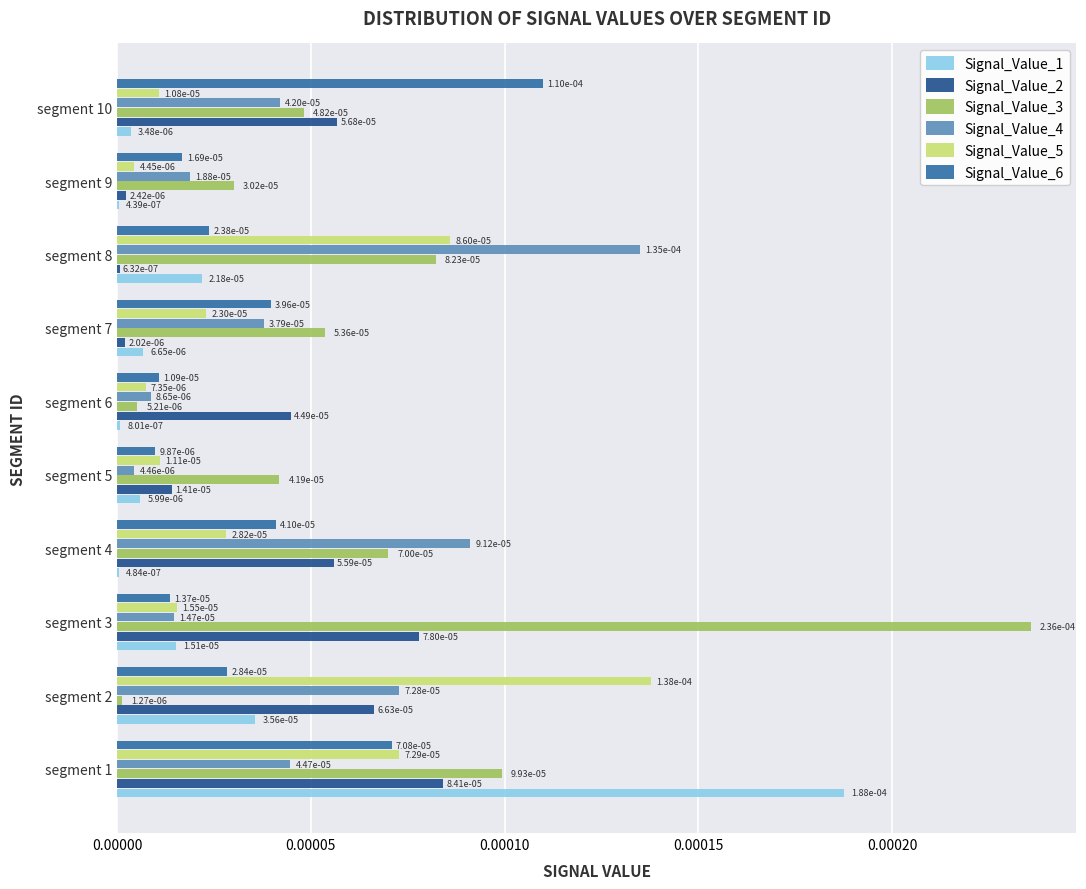

How many distinct data groups are displayed?

6